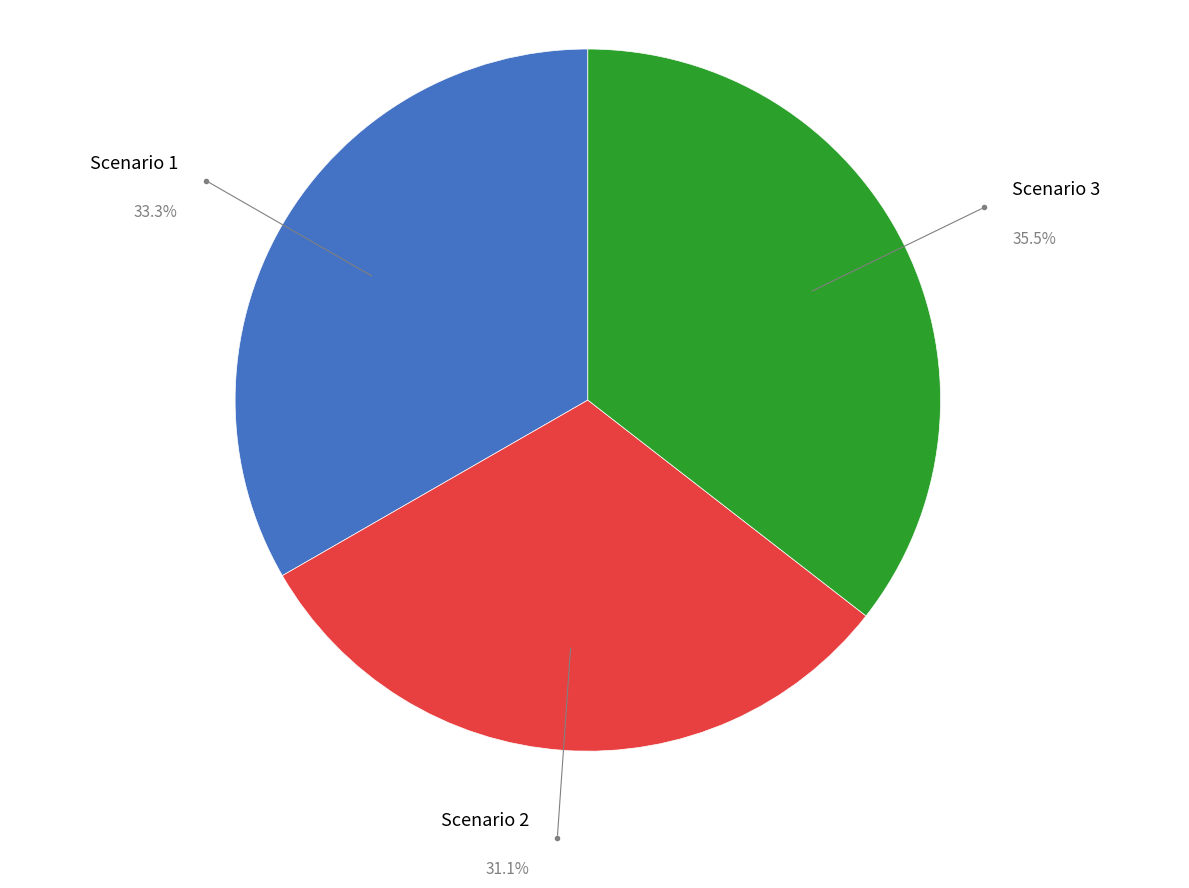

Is there any slice that represents more than half of the pie?

No